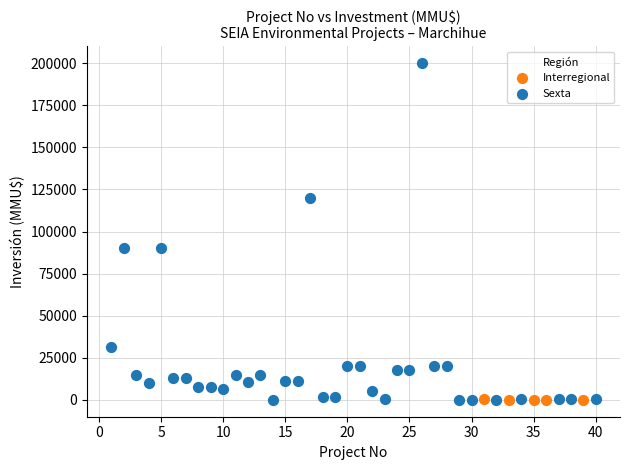

Which series has the largest Y range (max minus min)?

Sexta